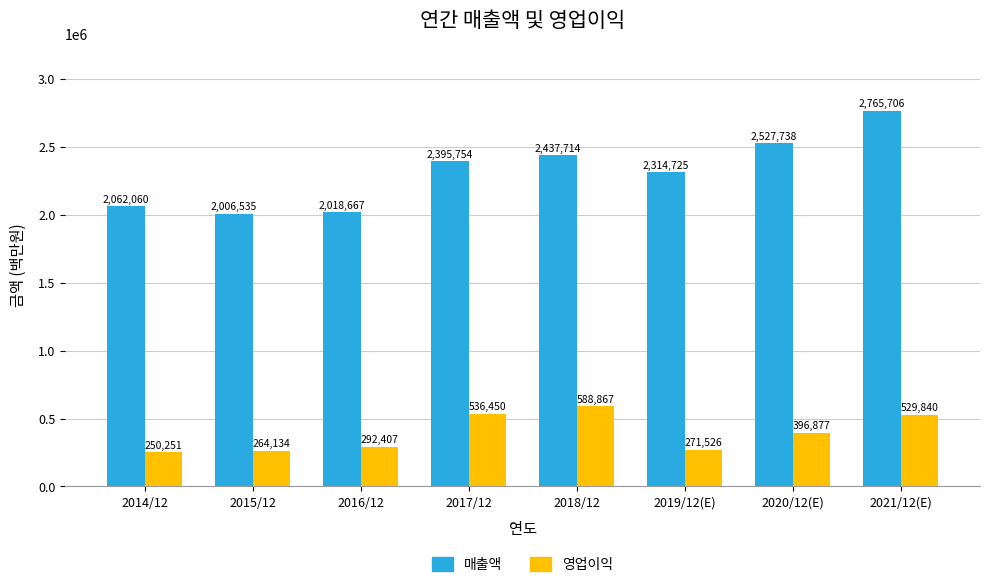

The value of 매출액 at 2020/12(E) is 3637706. True or false?

False